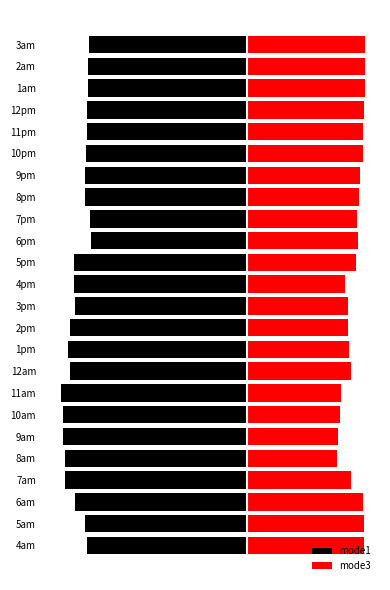

Read the mode3 value at 8am.

0.2